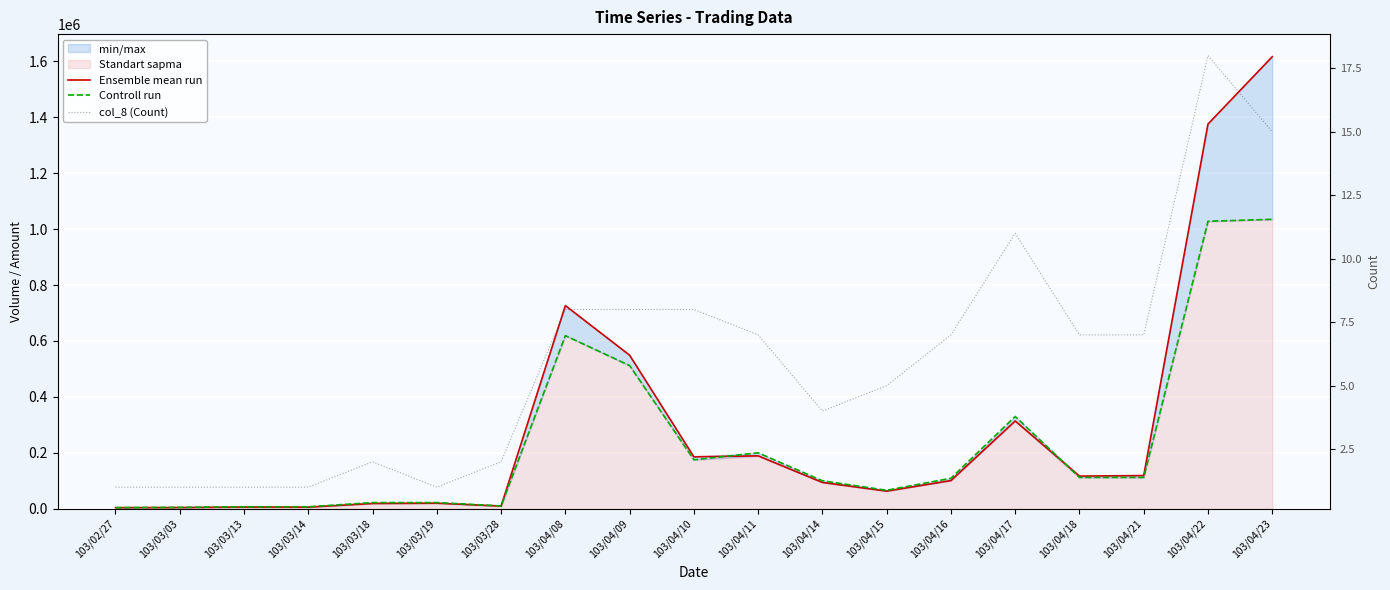

Reading left to right, extract all data points from this chart.

Ensemble mean run: 3840	4250	6020	5670	18750	19800	9550	726520	549100	185700	189100	94000	63040	100780	313900	116700	118580	1375810	1616530
Controll run: 4000	5000	7000	7000	22000	22000	10000	619000	512000	175000	200000	100000	66000	109000	330000	112000	112000	1028000	1035000
col_8 (Count): 1	1	1	1	2	1	2	8	8	8	7	4	5	7	11	7	7	18	15